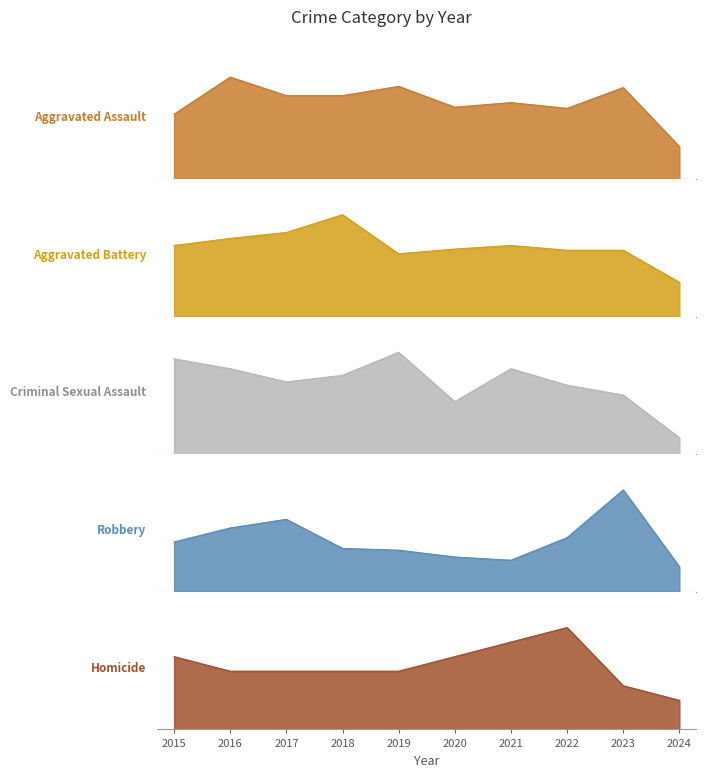

Which category has the lowest value across all series?

2024